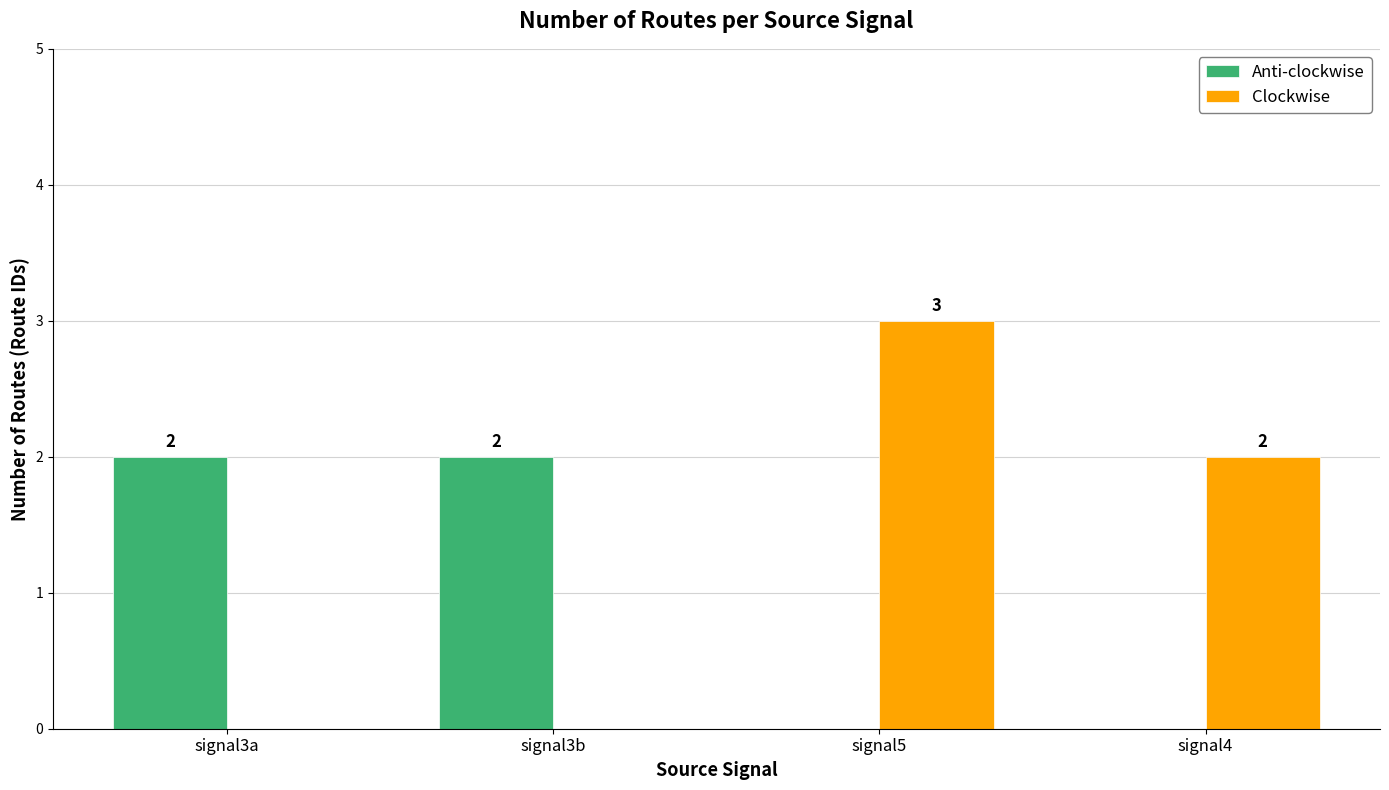

What is the sum of the Clockwise values at signal5 and signal3b?

3